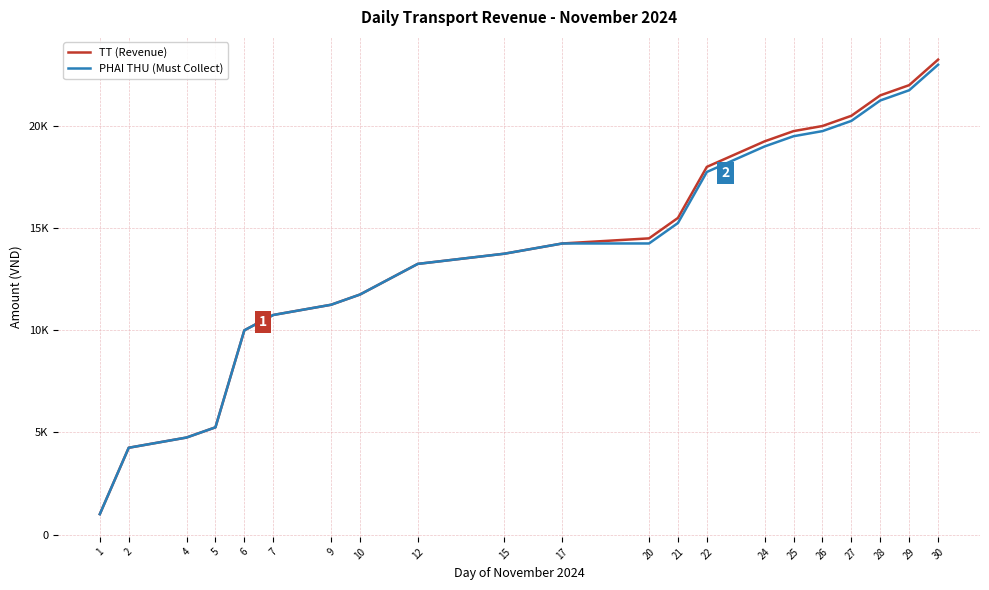

What is the approximate value of TT (Revenue) at 10, to the nearest 50?

11750